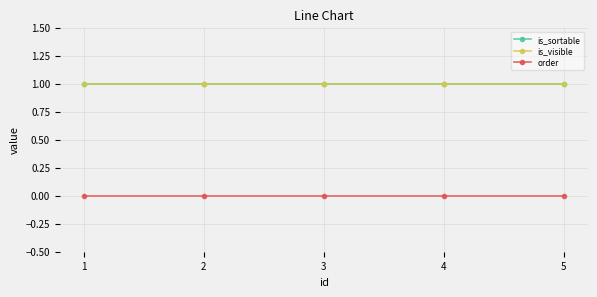

Reading left to right, transcribe all the data shown in this chart.

is_sortable: 1=1	2=1	3=1	4=1	5=1
is_visible: 1=1	2=1	3=1	4=1	5=1
order: 1=0	2=0	3=0	4=0	5=0